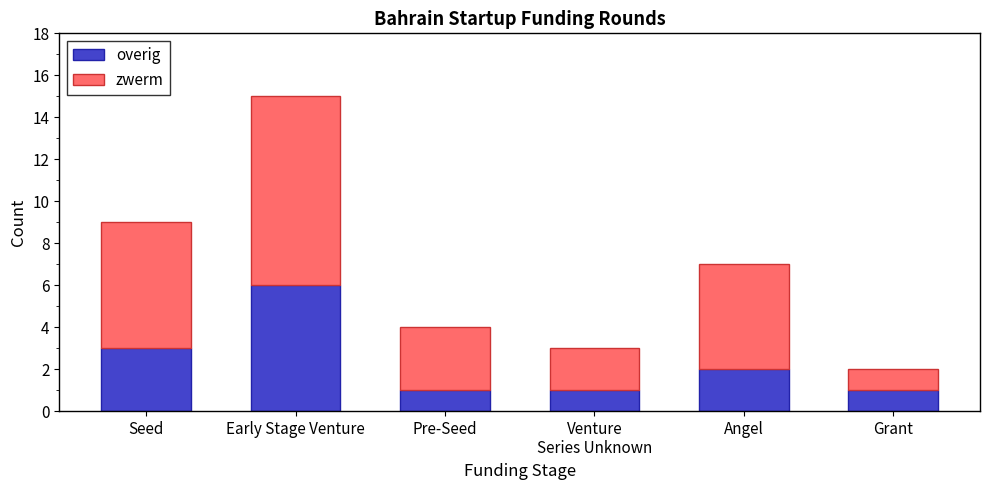

Is it true that overig equals 6 at Early Stage Venture?

True